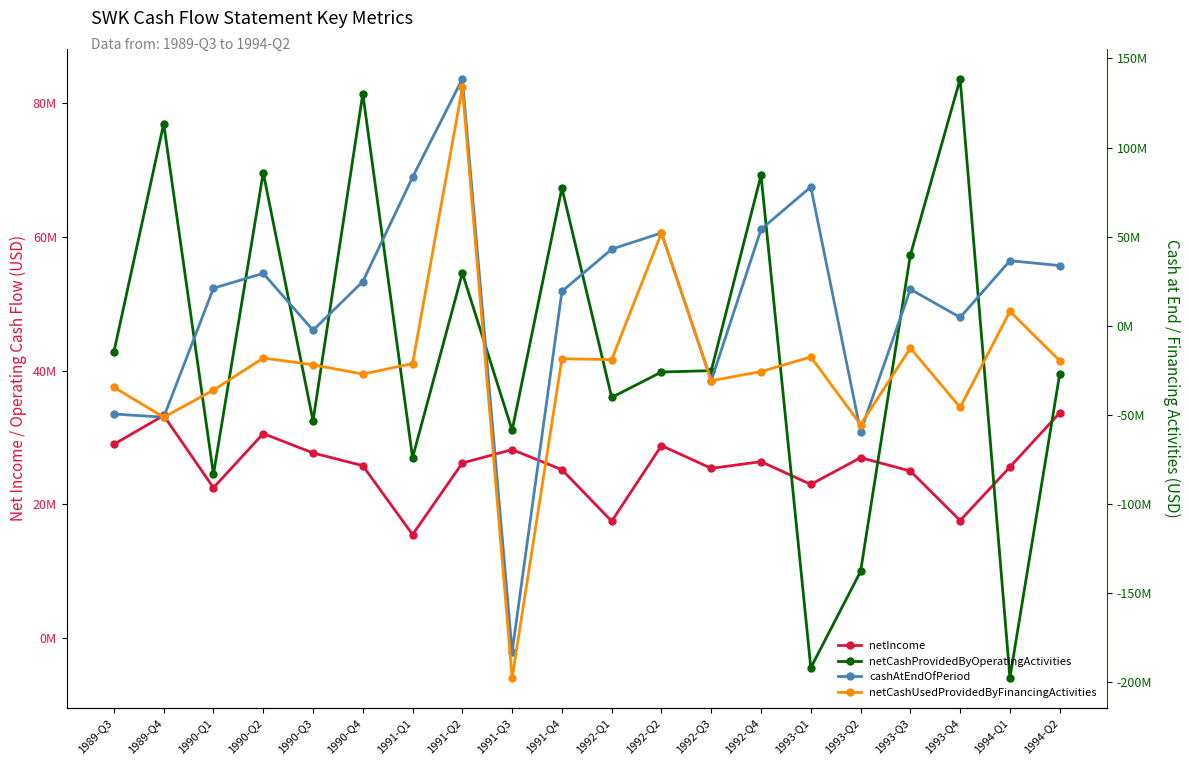

True or false: netIncome and netCashUsedProvidedByFinancingActivities cross at least once.

True